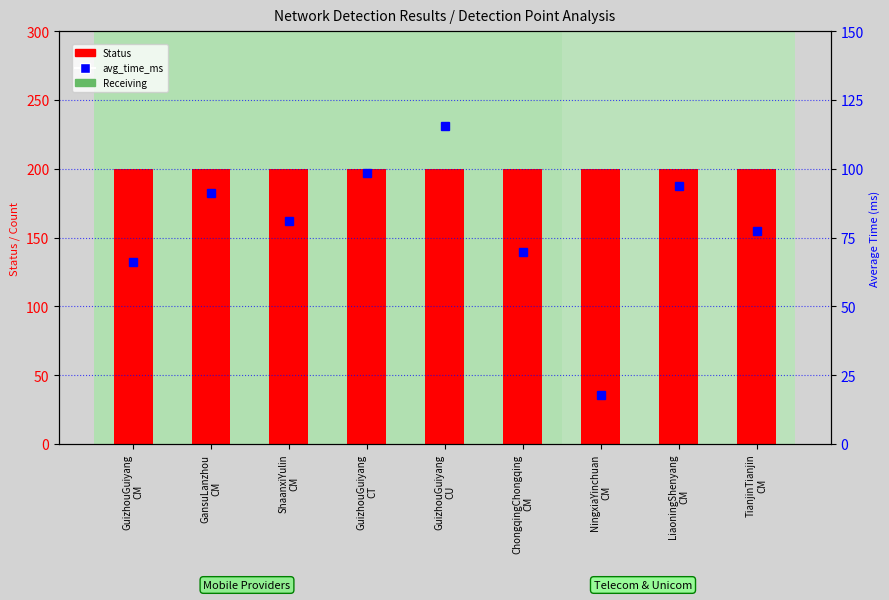

How many categories are shown in the chart?

9